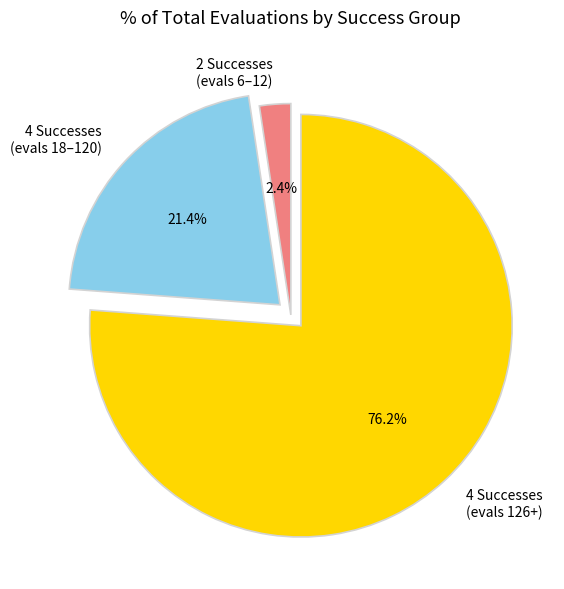

Is there a majority slice in this chart?

Yes